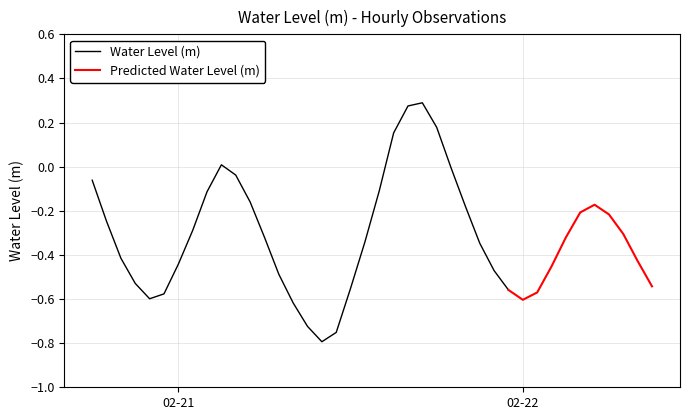

Reading left to right, what are all the values shown in this chart?

-0.1	-0.2	-0.4	-0.5	-0.6	-0.6	-0.4	-0.3	-0.1	0.0	-0.0	-0.2	-0.3	-0.5	-0.6	-0.7	-0.8	-0.8	-0.6	-0.3	-0.1	0.2	0.3	0.3	0.2	-0.0	-0.2	-0.3	-0.5	-0.6	-0.6	-0.6	-0.5	-0.3	-0.2	-0.2	-0.2	-0.3	-0.4	-0.5